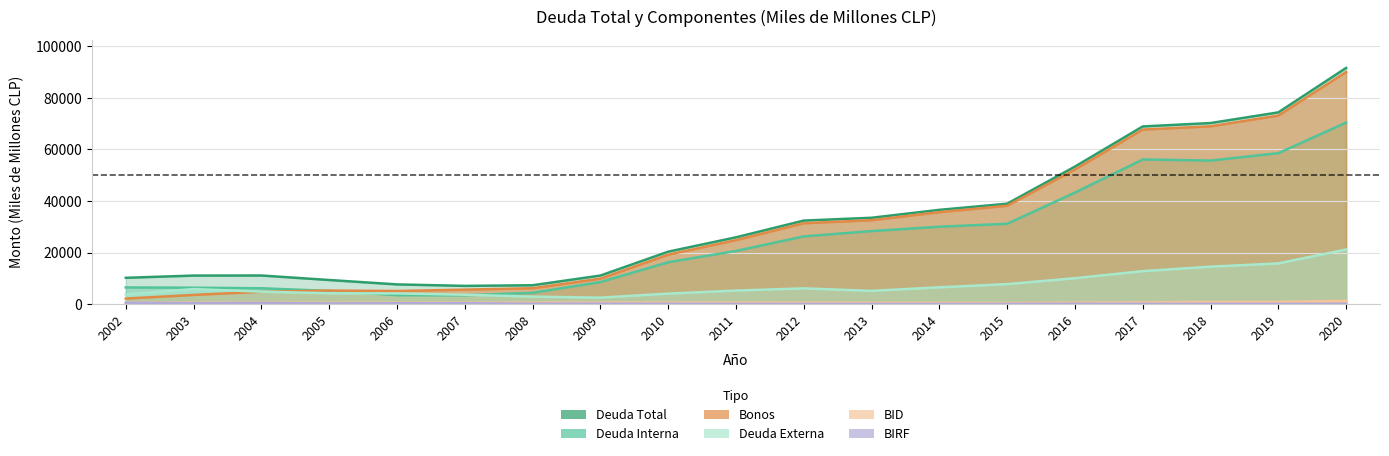

True or false: Deuda Total and BIRF cross at least once.

False